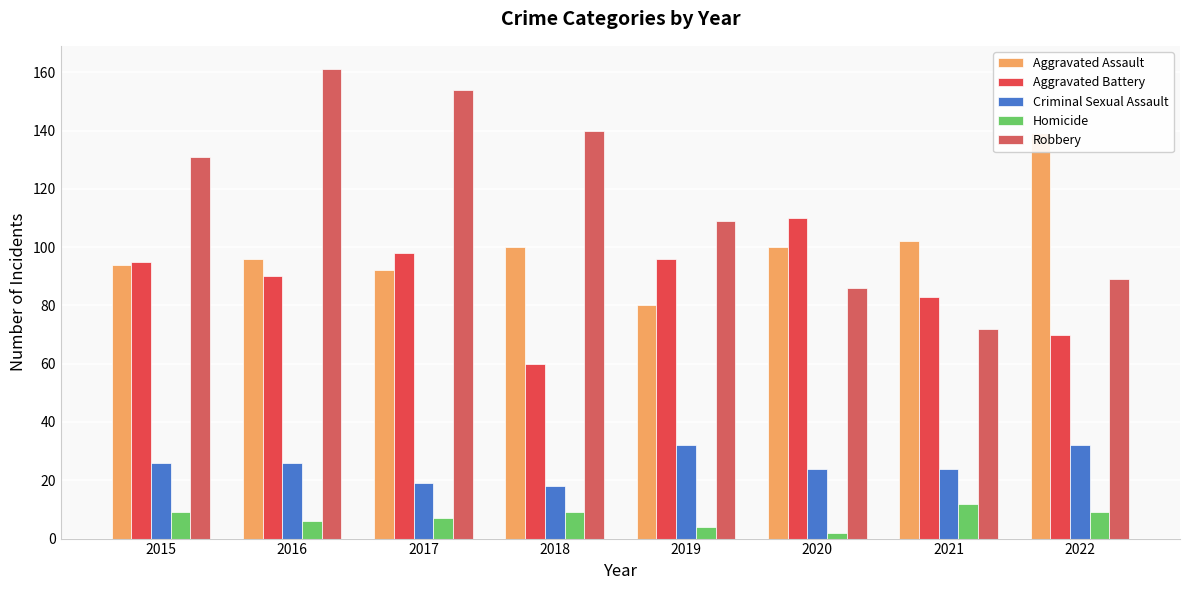

What is the total value across all series at 2020?

322